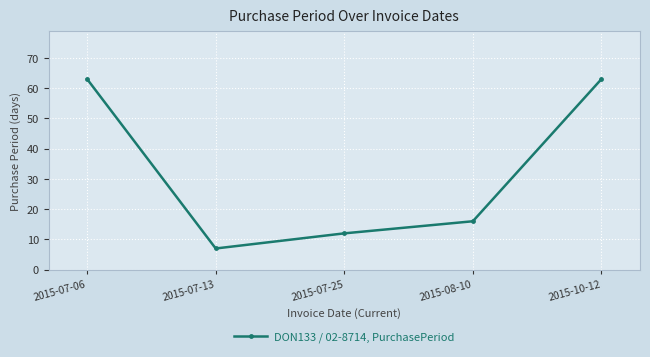

What is the difference between the maximum and second lowest values?

51